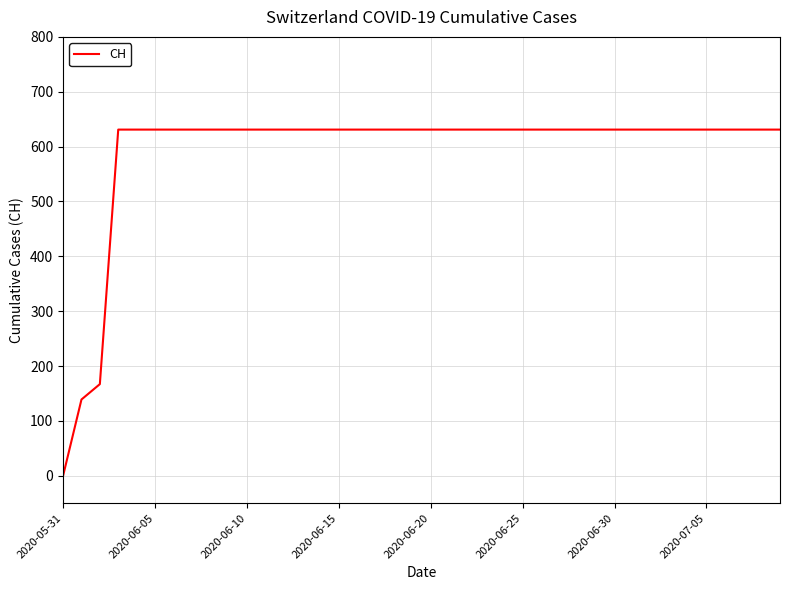

What is the maximum value shown in the chart?

631